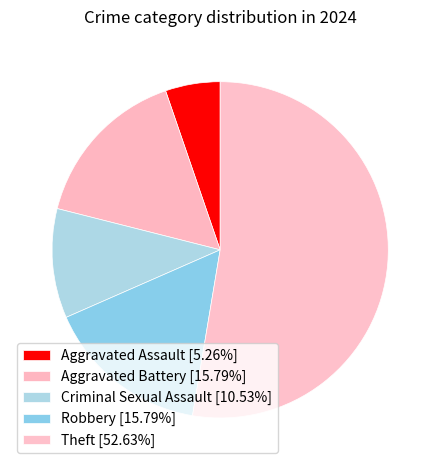

Count the number of slices in the pie.

5